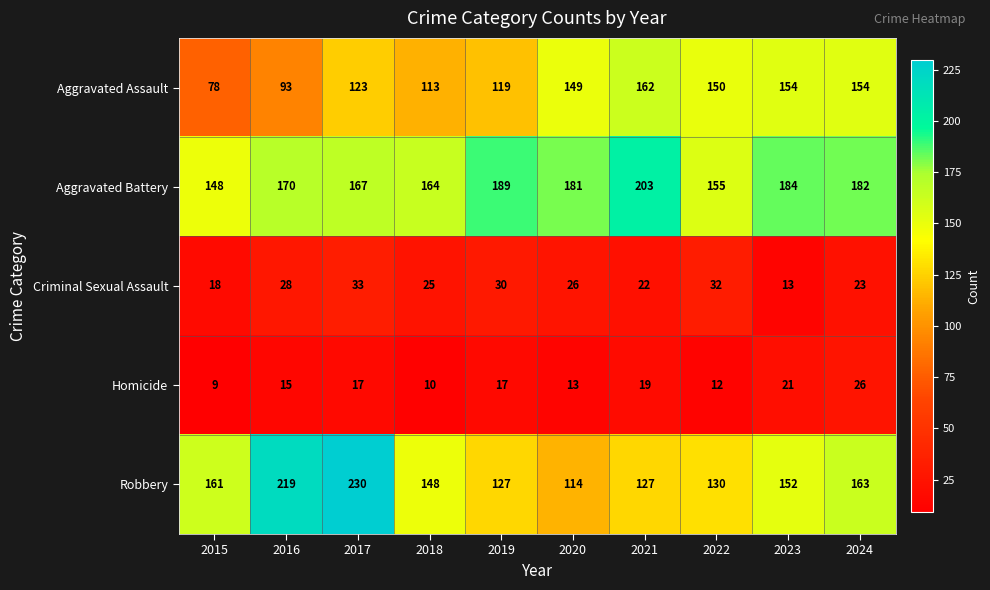

The value of Aggravated Battery at 2015 is 148. True or false?

True